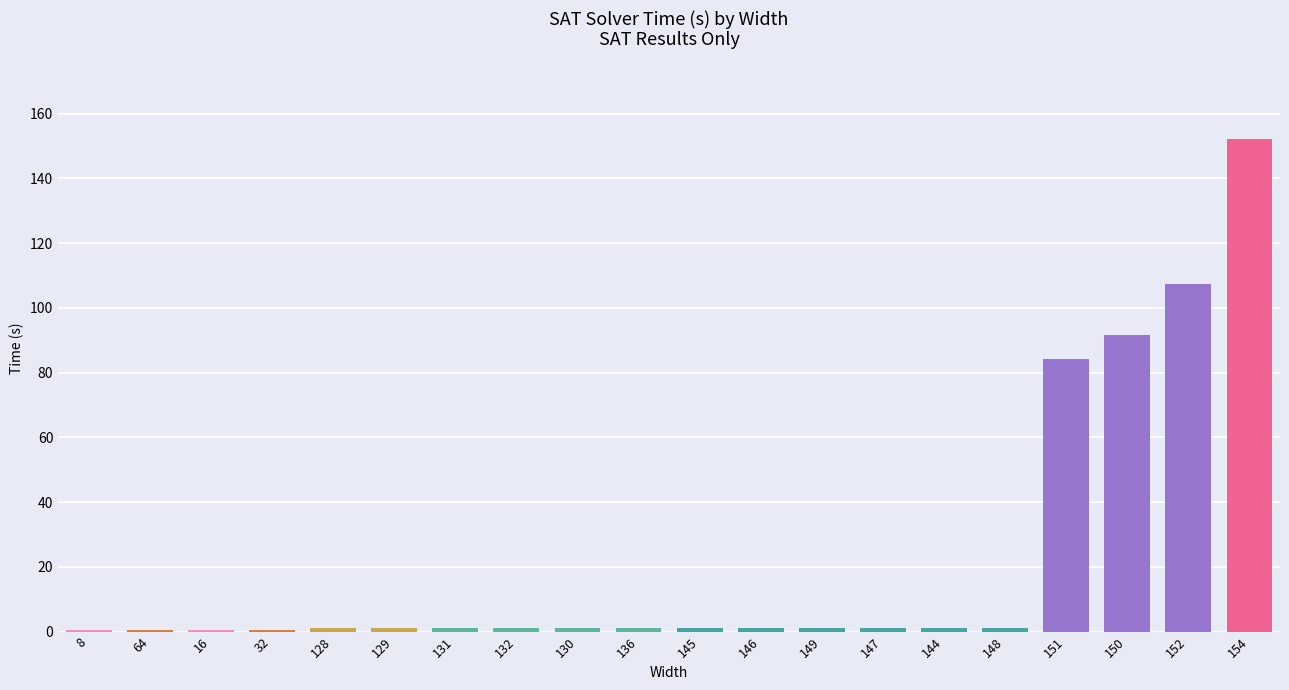

Read the value at 150.

91.6